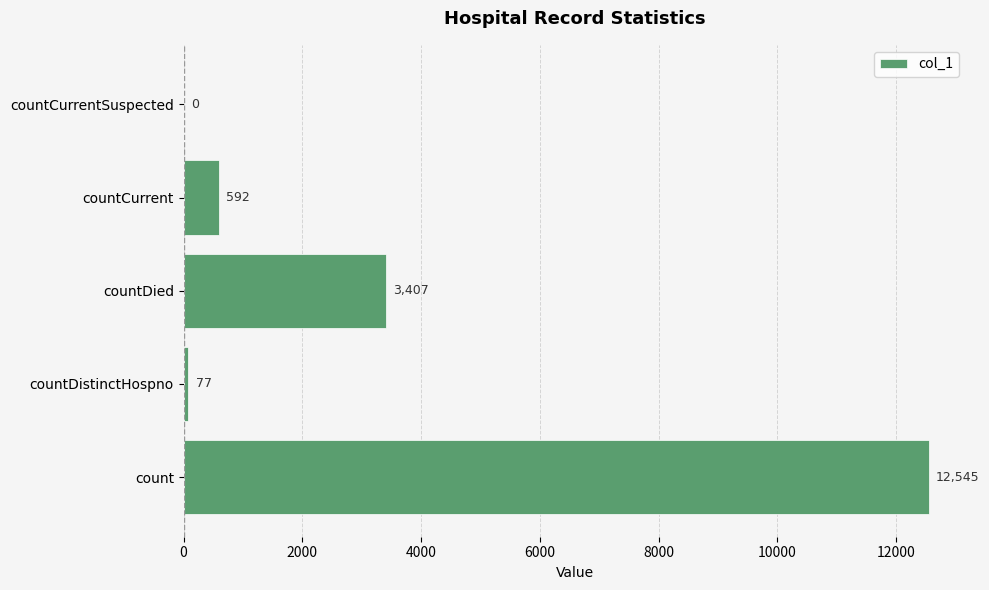

What is the sum of all values?

16621